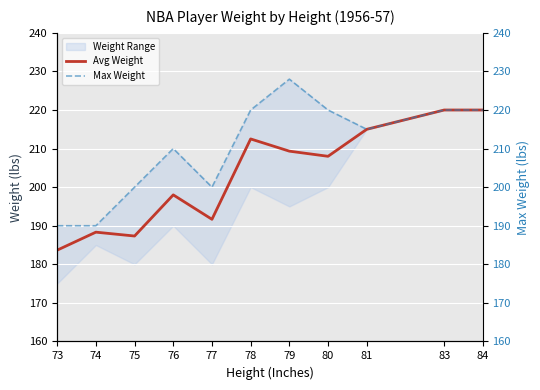

What is the smallest value displayed?

183.7